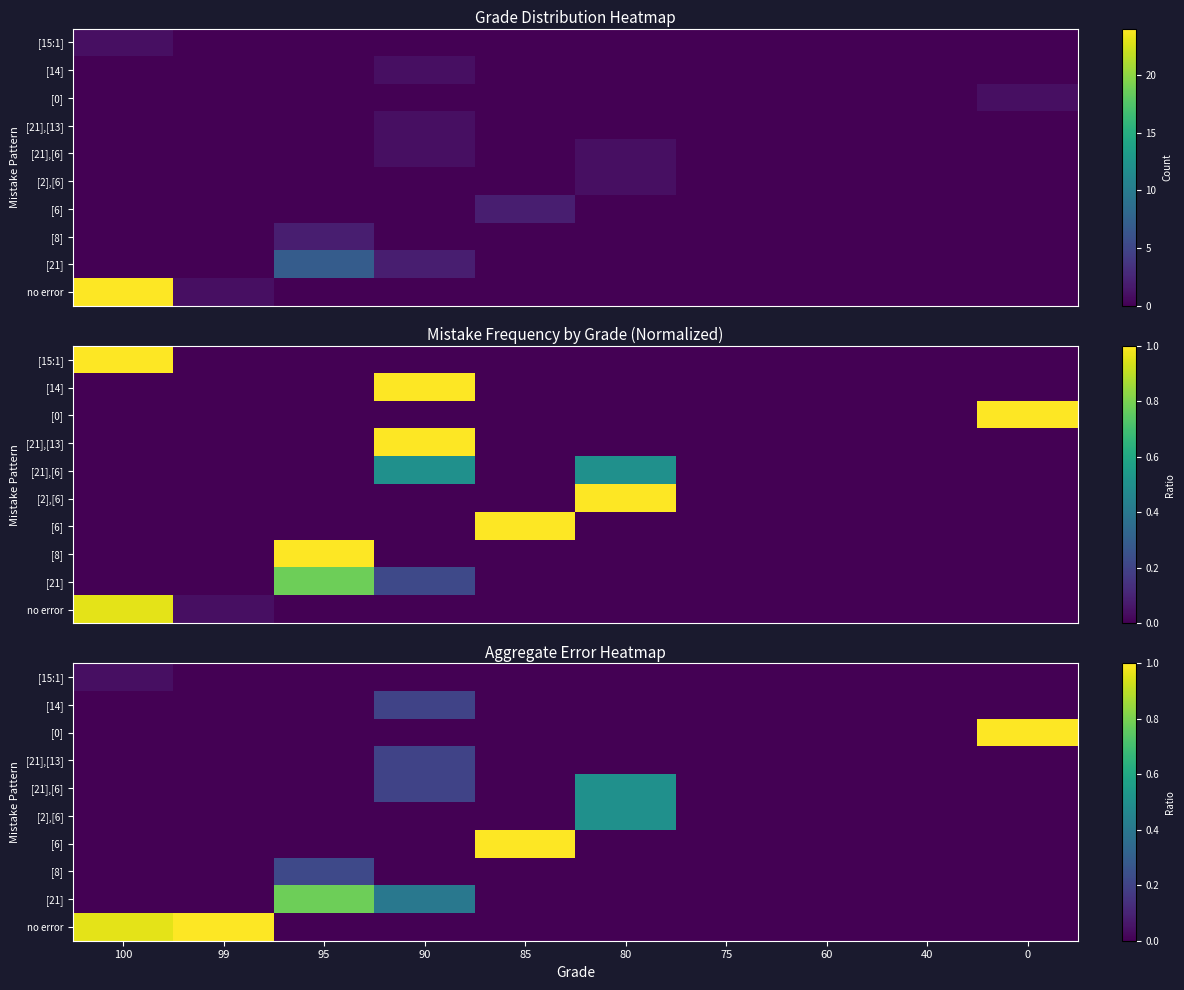

Between 60 and 40, which is larger?

60